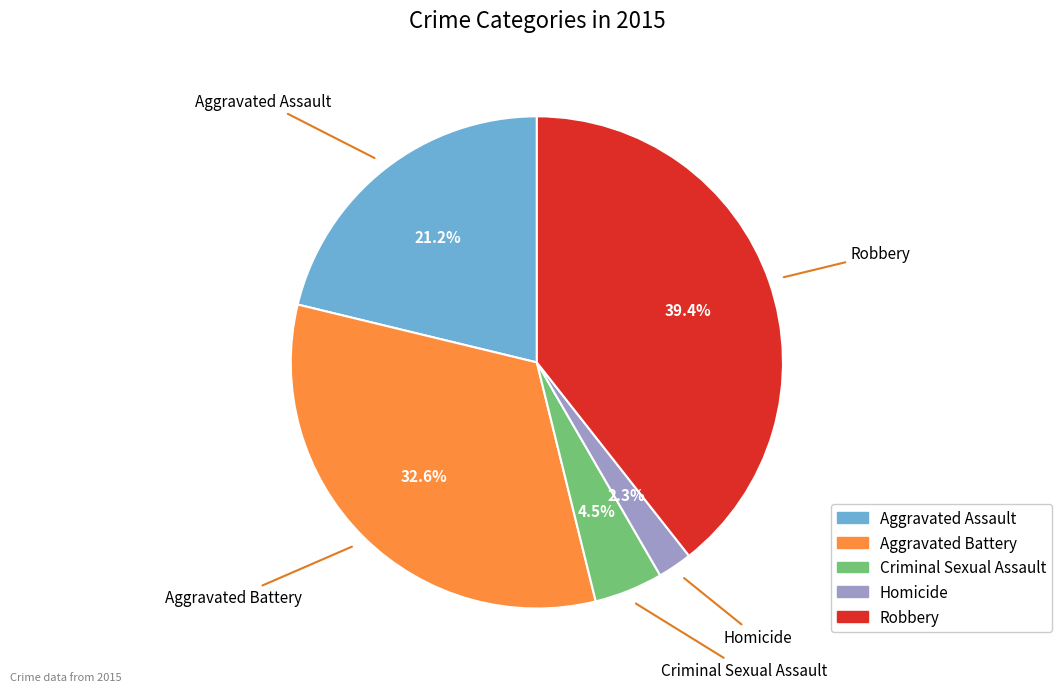

Which has a higher value, Homicide or Aggravated Assault?

Aggravated Assault